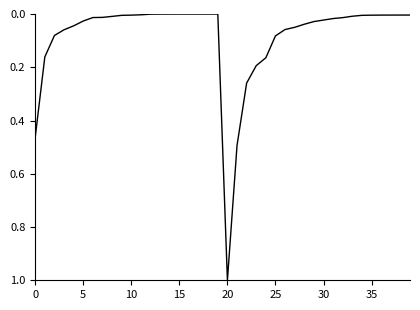

What is the maximum value shown in the chart?

1.0